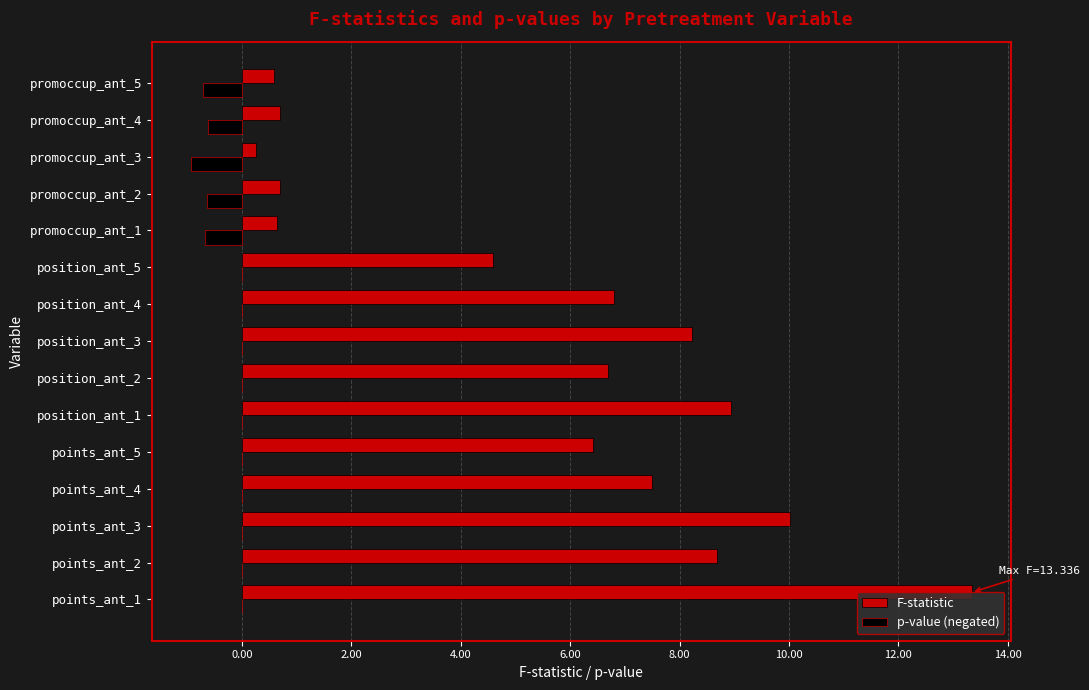

How many series are shown in this chart?

2